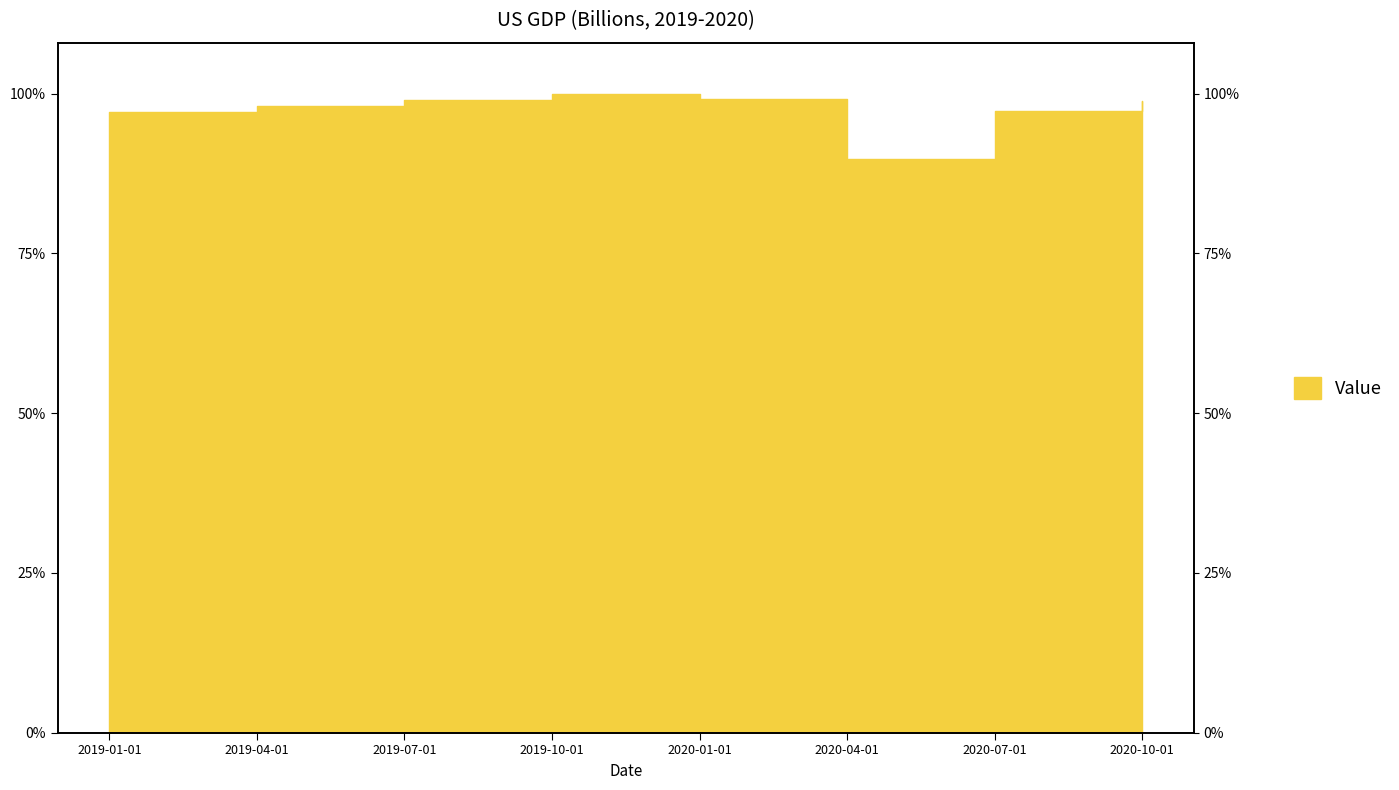

What is the change in value from 2019-01-01 to 2019-10-01?

+632.1